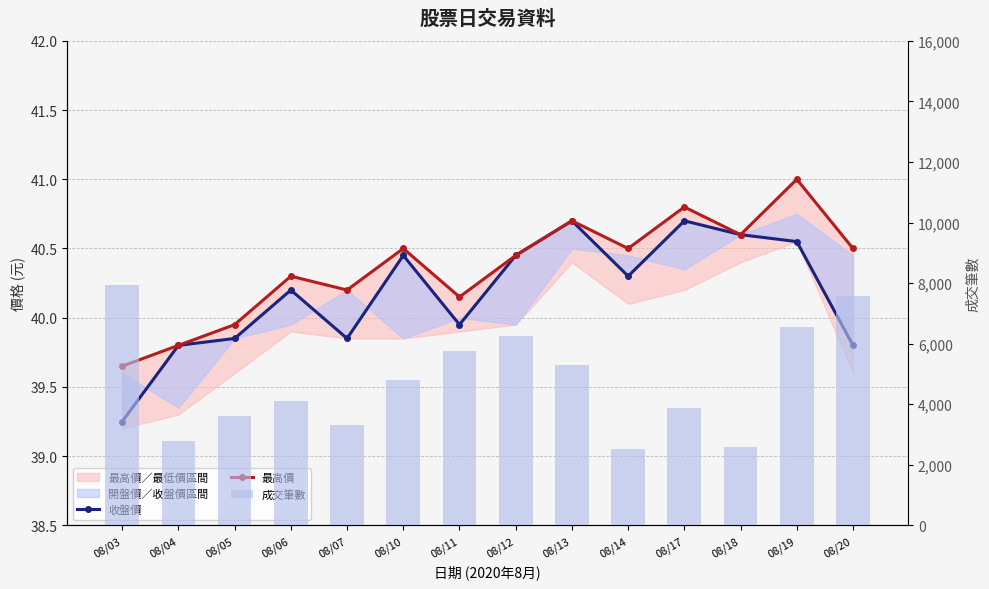

Is the value of 收盤價 at 08/13 greater than the value of 成交筆數 at 08/18?

No